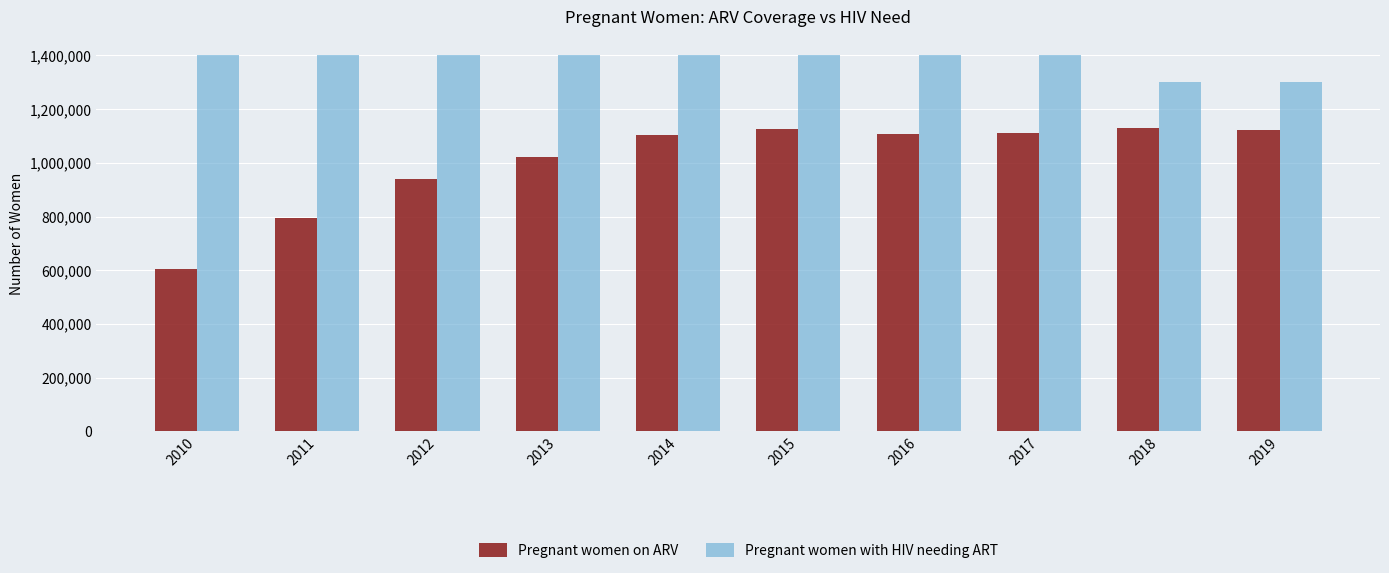

What is the sum of all Pregnant women on ARV values?

10067000